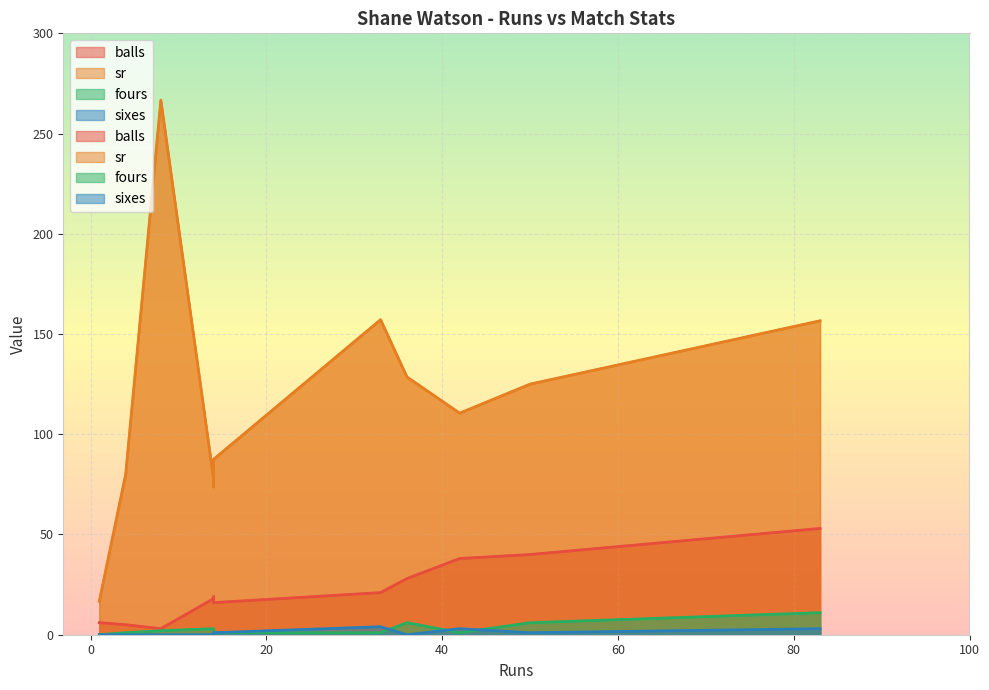

How many values in the sr series are below 125?

6